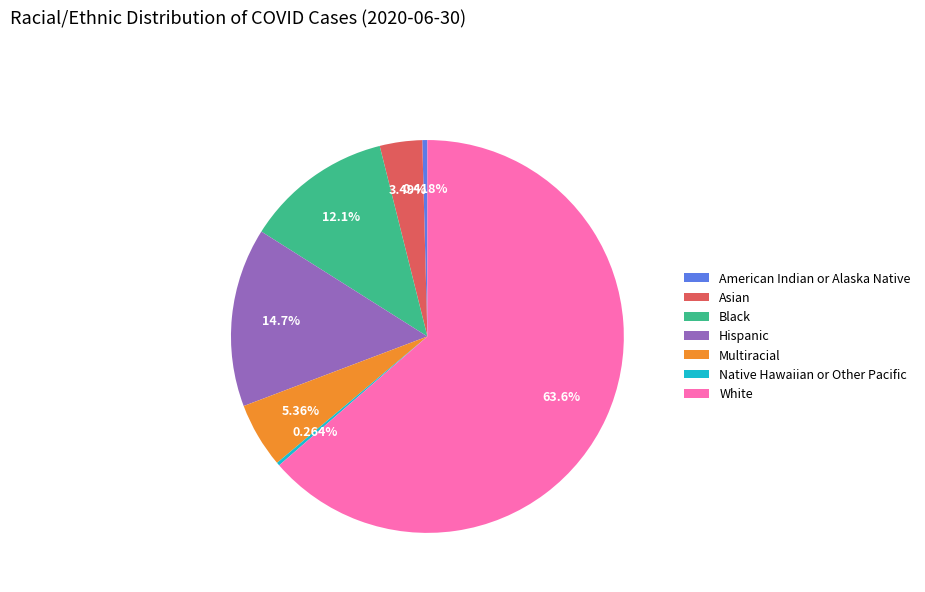

Which category accounts for the majority?

White